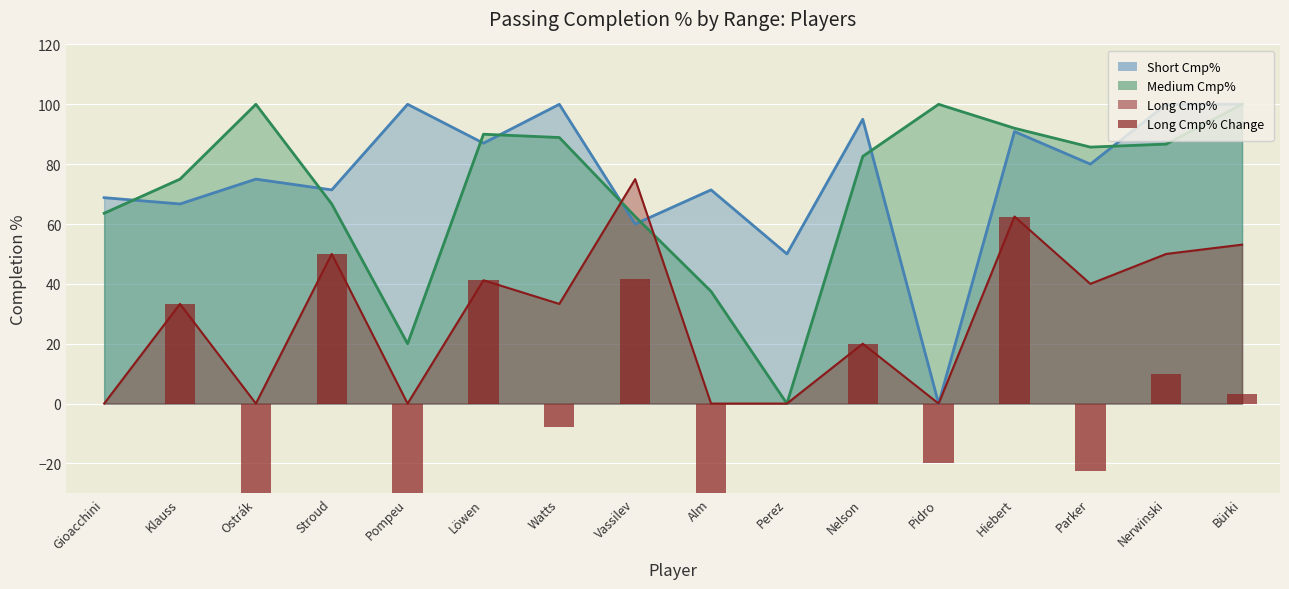

Is it true that the value at Nelson is 20.0?

True